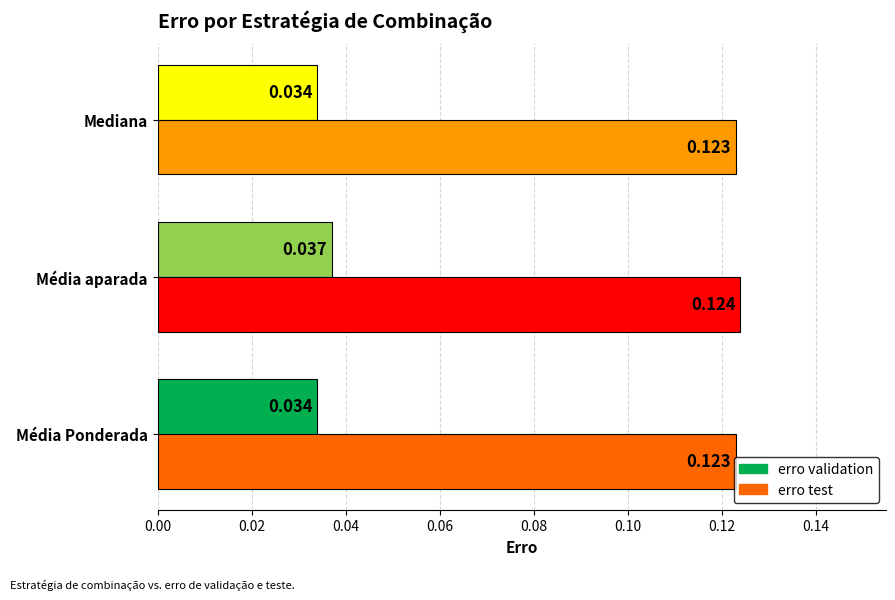

List the series in order of their peak value, lowest first.

erro validation, erro test